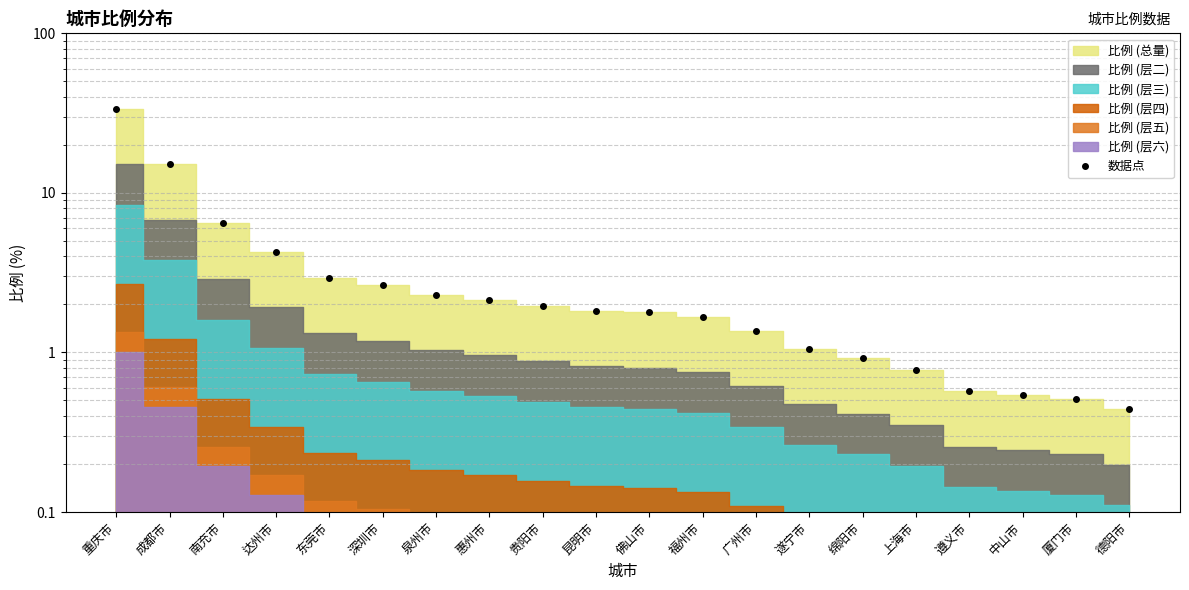

What is the smallest value displayed?

0.4